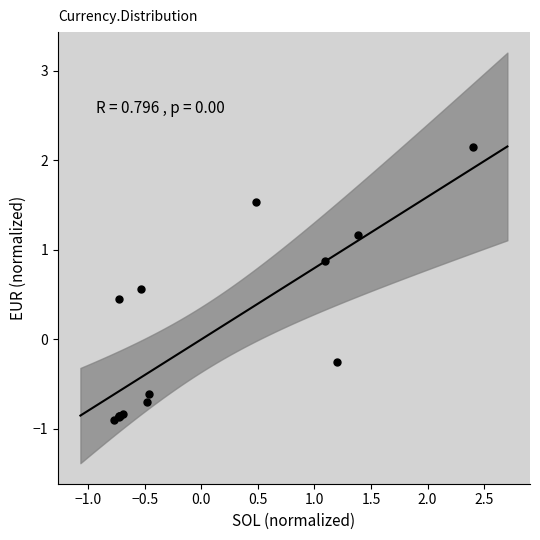

What Y value in the scatter plot is closest to 0?

-0.3